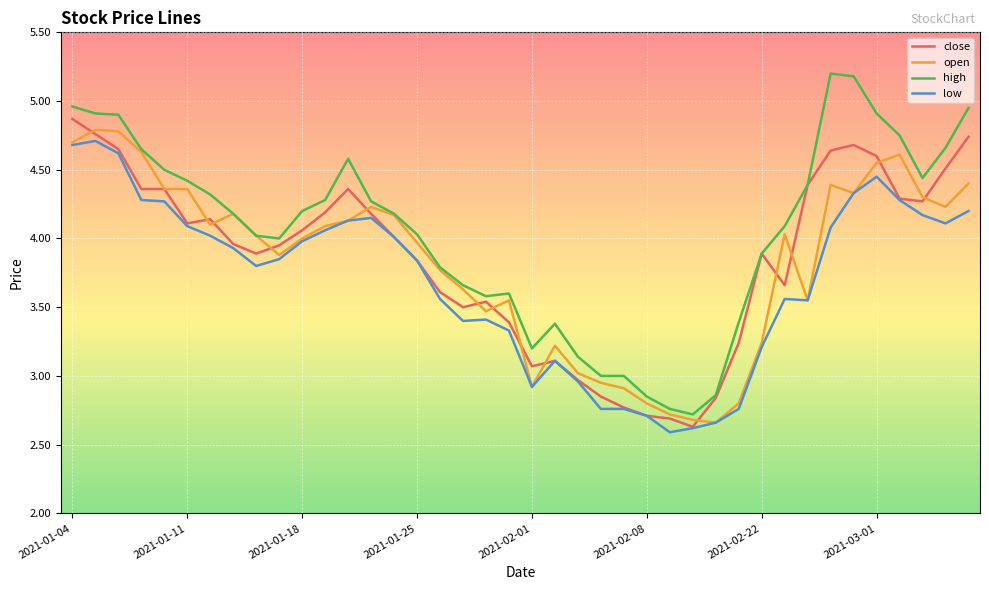

Which series has the widest spread of values?

high